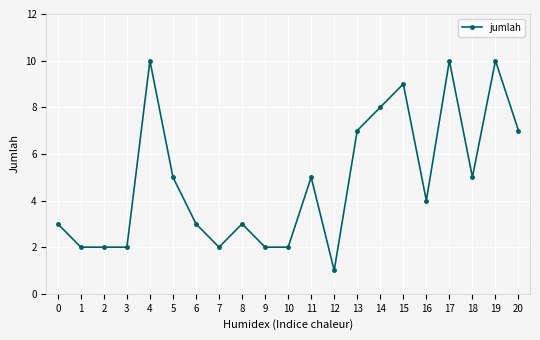

How many lines are shown in the chart?

1